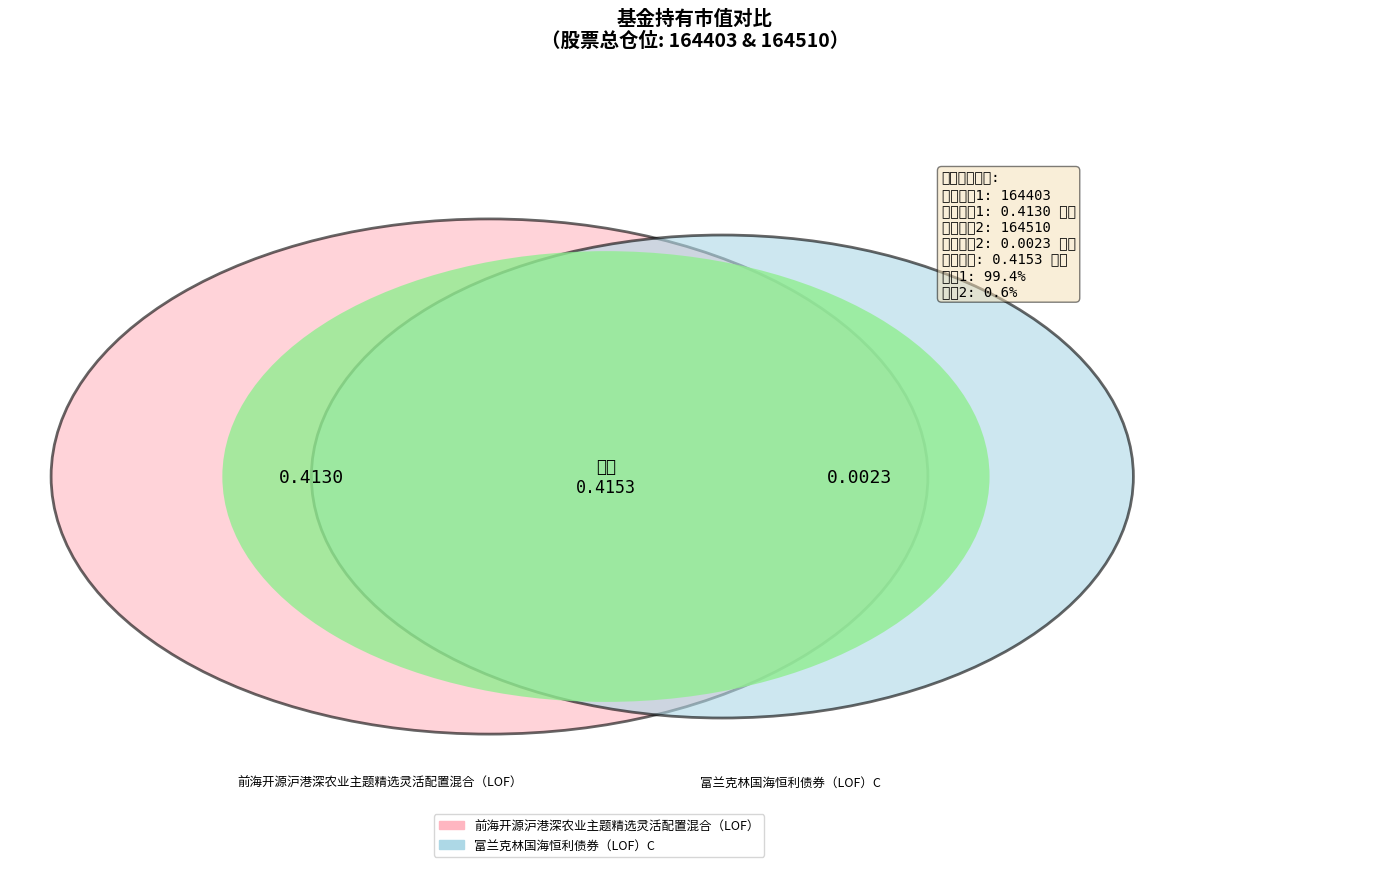

Does any single category account for the majority?

Yes